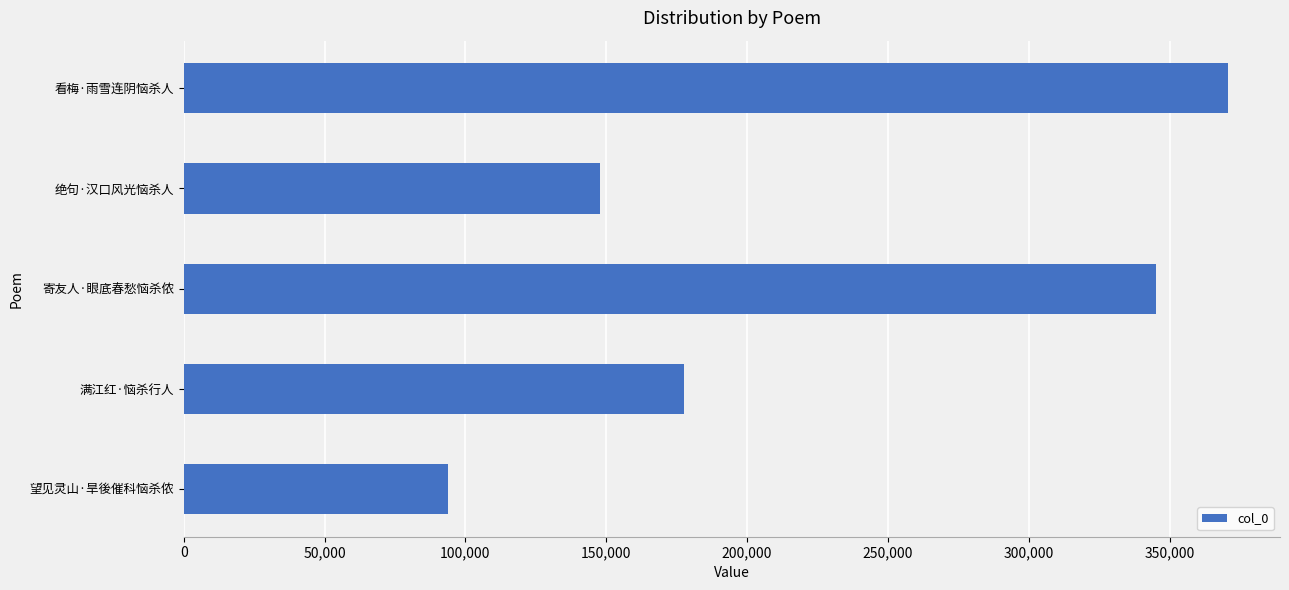

Approximately how many times larger is the value at 满江红·恼杀行人 compared to 看梅·雨雪连阴恼杀人?

0.5